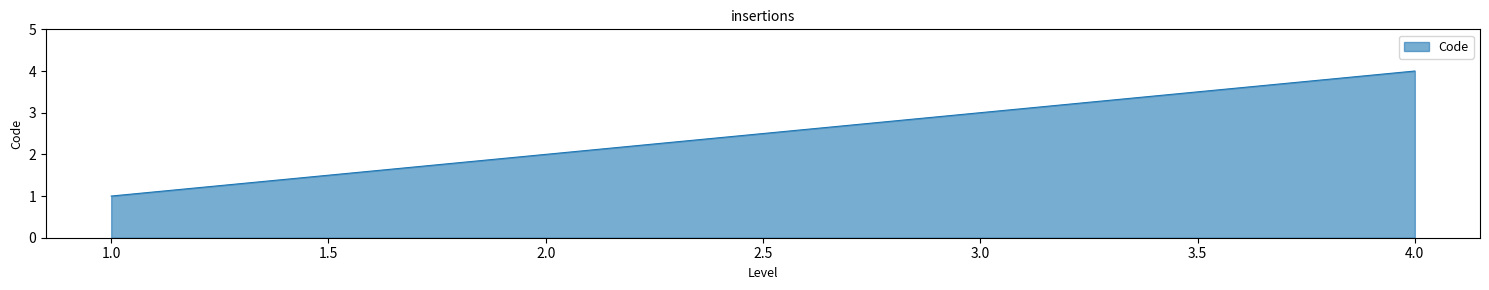

What is the sum of all values?

10